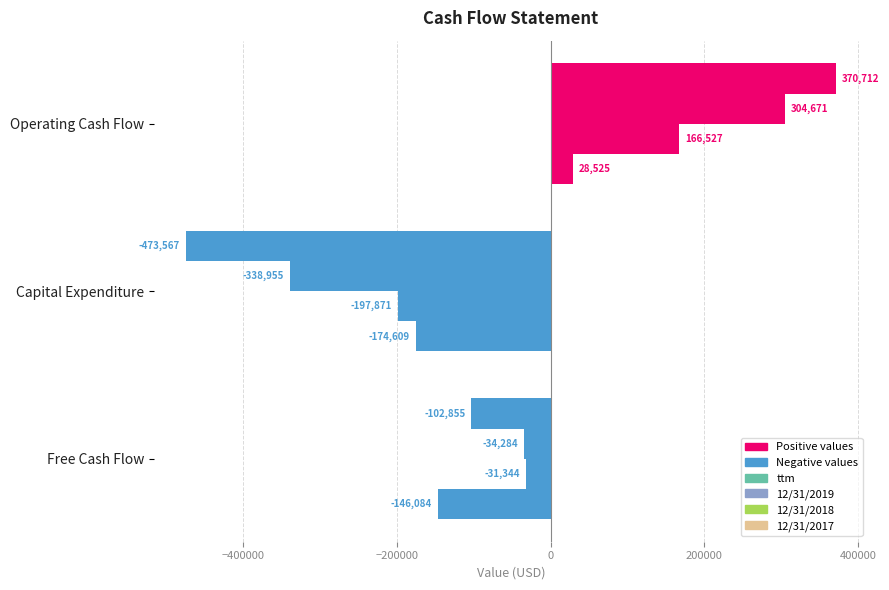

What is the value of the ttm bar at the 3rd from the left?

-102855